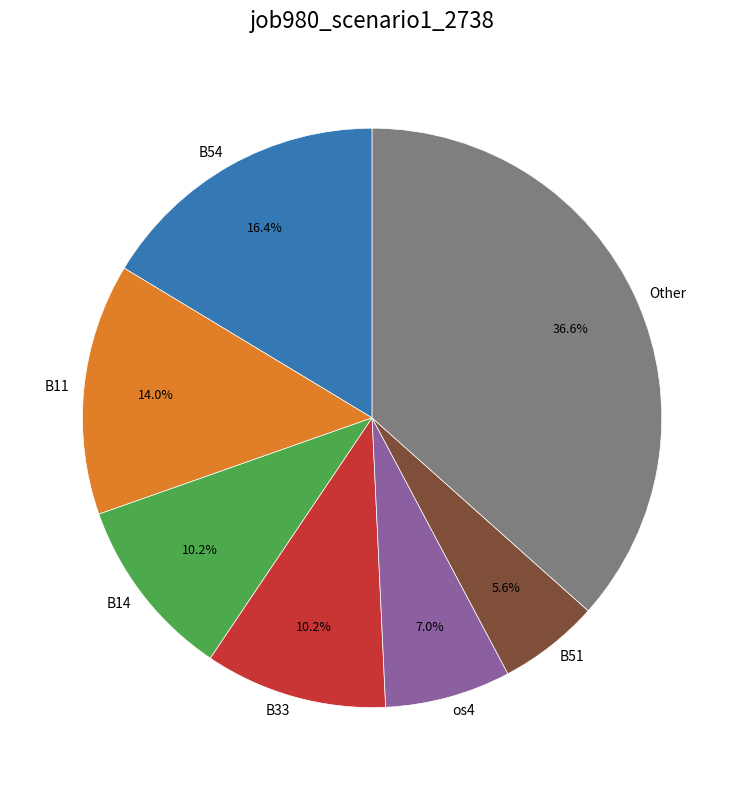

To the nearest percent, what is the difference between the B54 and B33 slice percentages?

6%